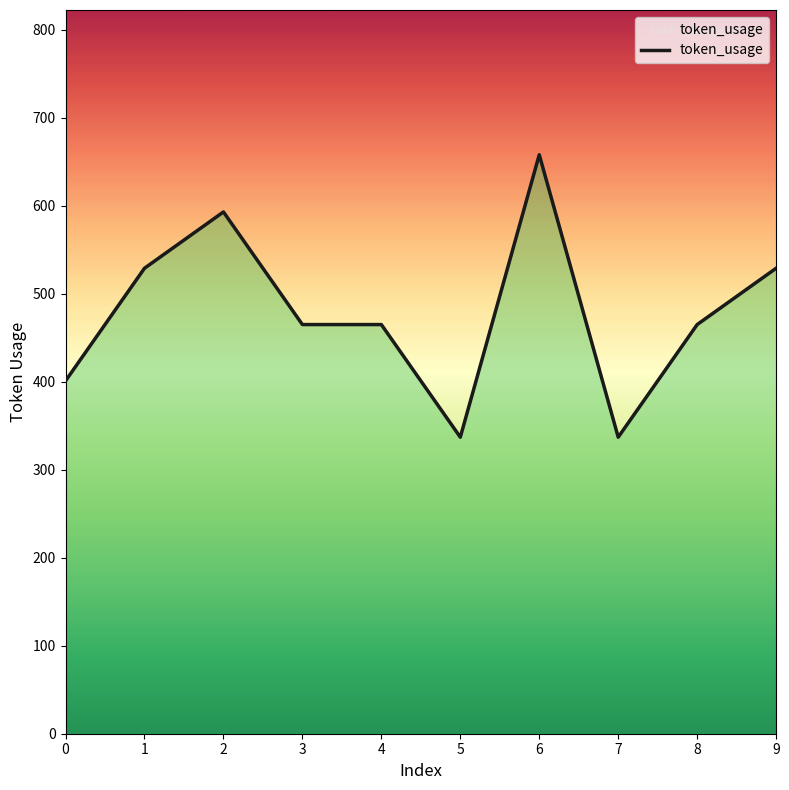

What is the sum of all values?

4779